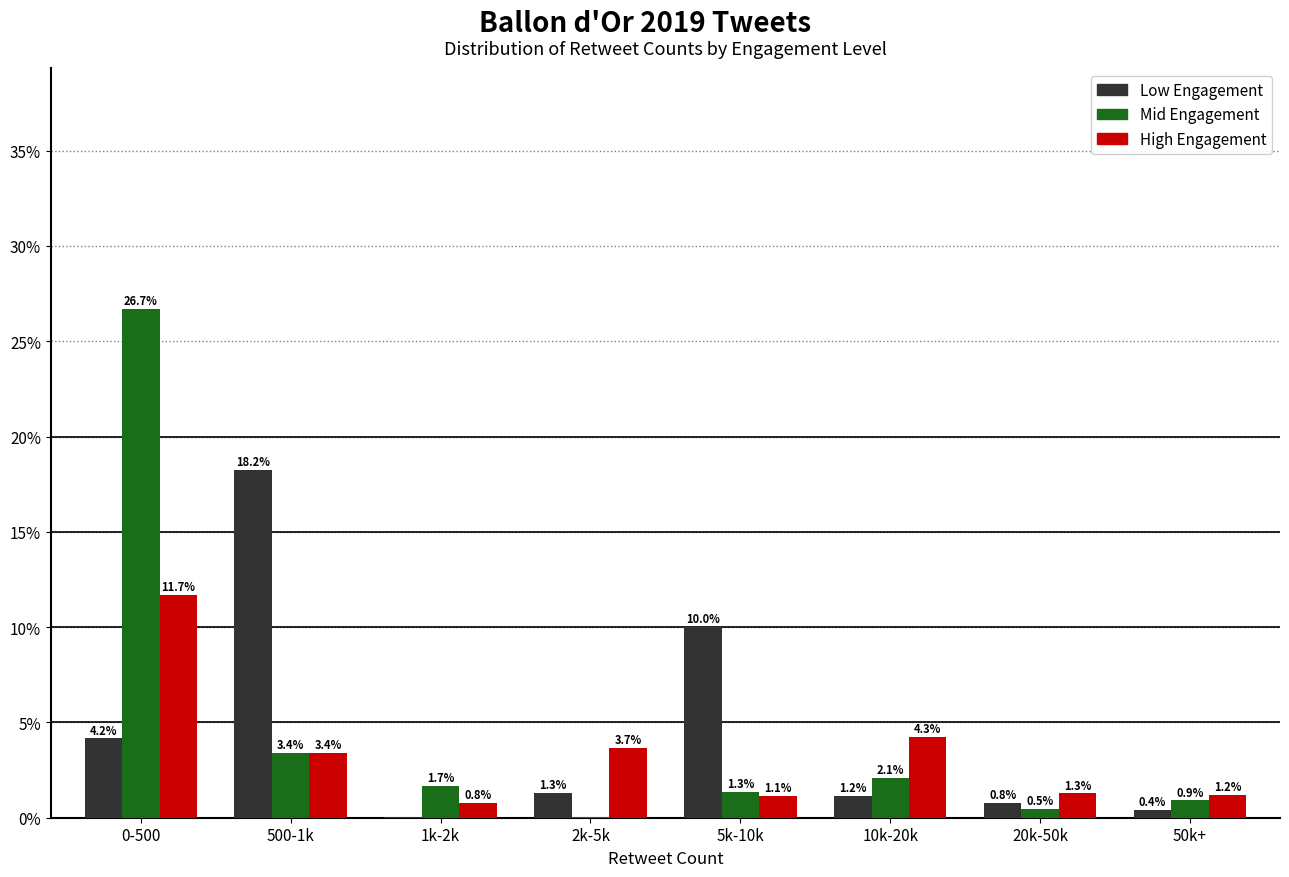

Which series changed the most between 0-500 and 50k+?

Mid Engagement